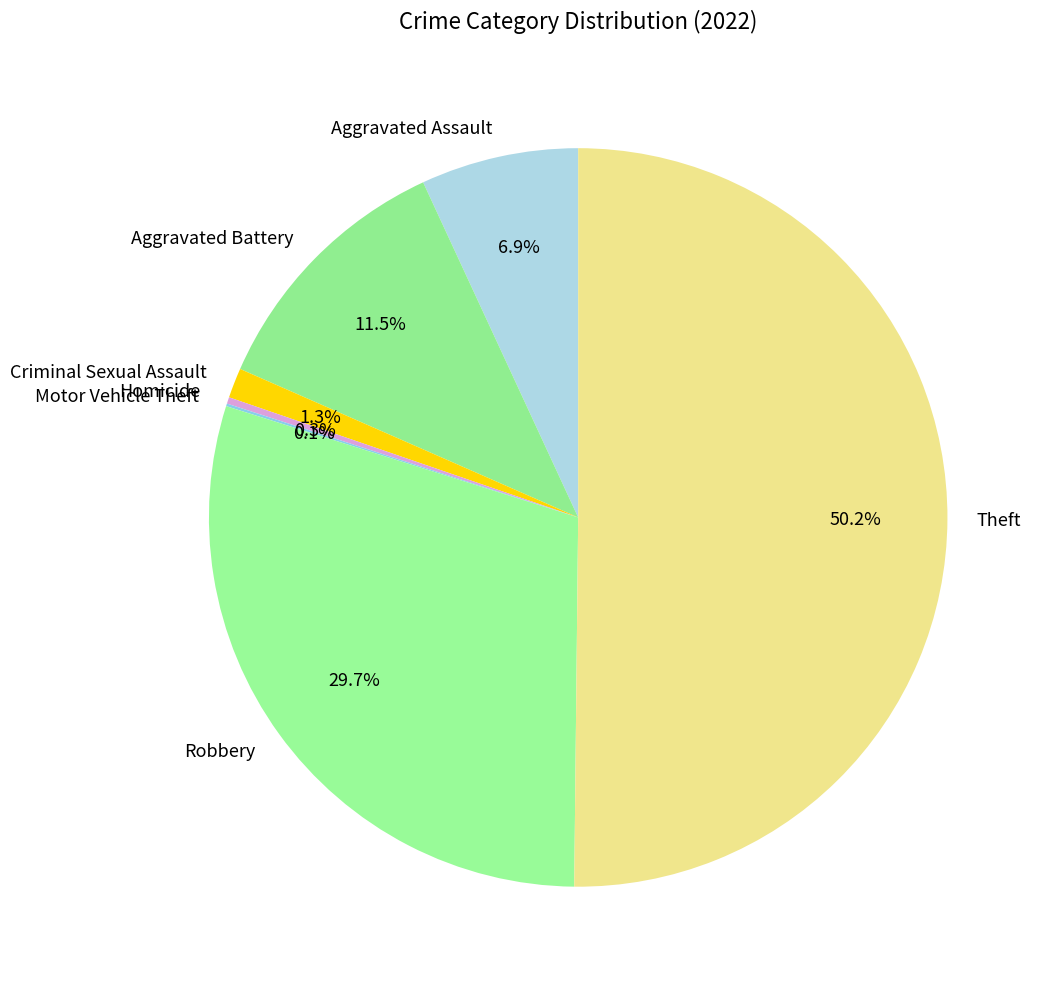

Which slice represents more than half of the pie?

Theft